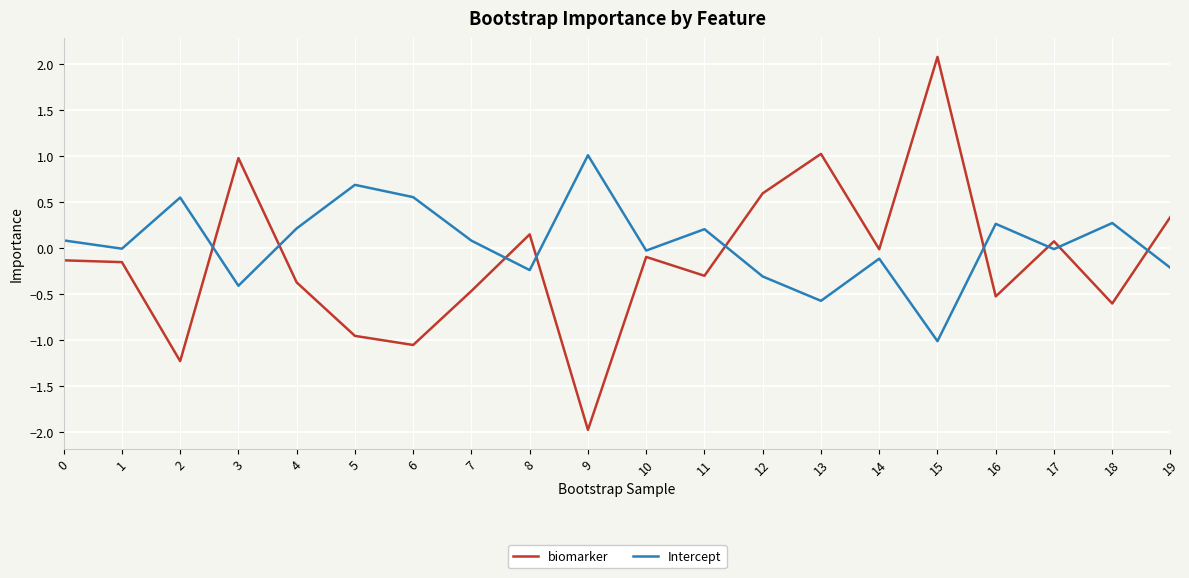

What is the total value across all series at 6?

-0.5